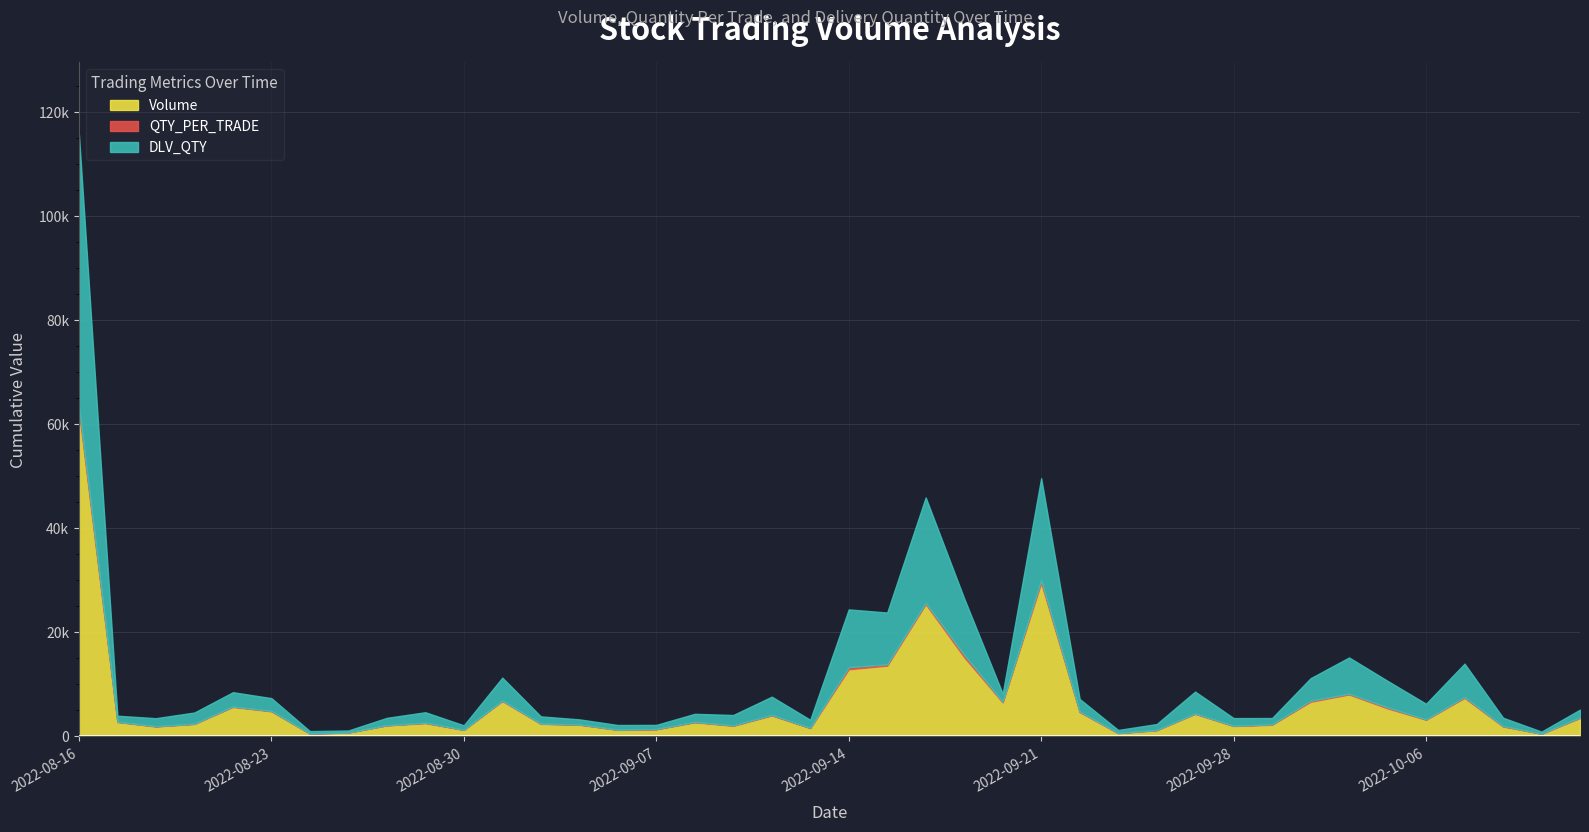

What is the average value of the DLV_QTY series?

4957.4